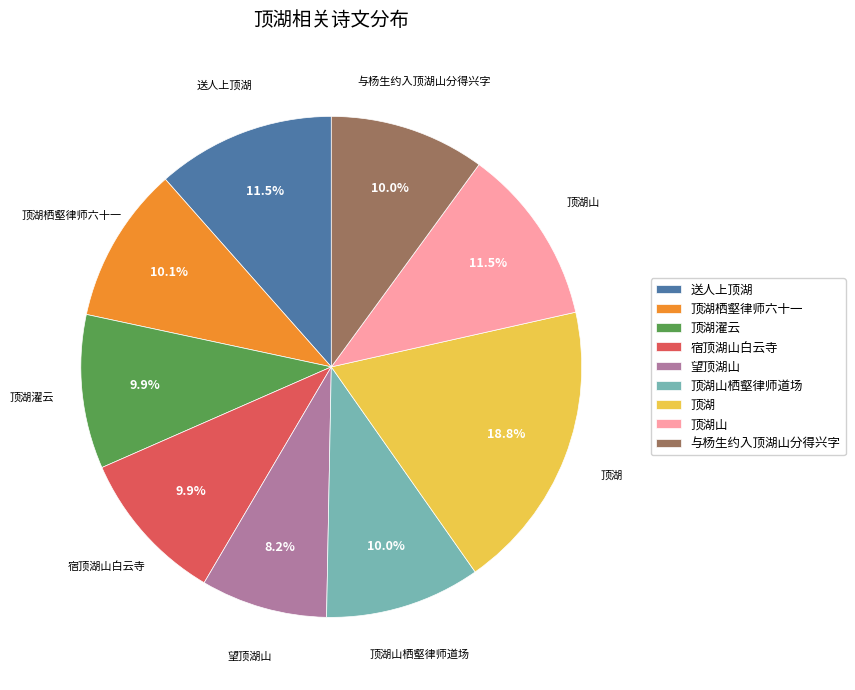

How many slices are in this pie chart?

9